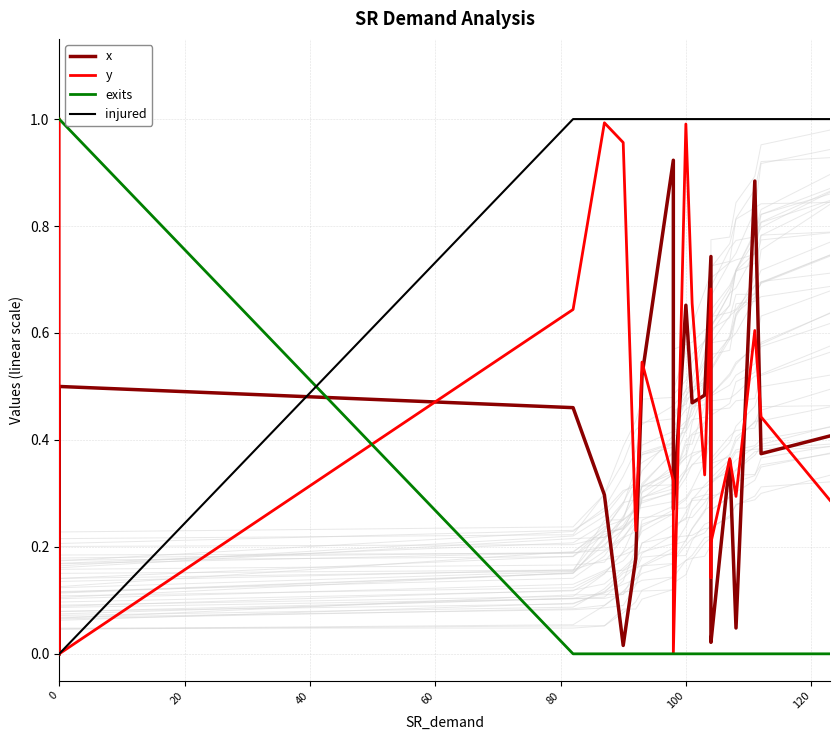

Which series ends up on top after the final intersection of injured and exits?

injured